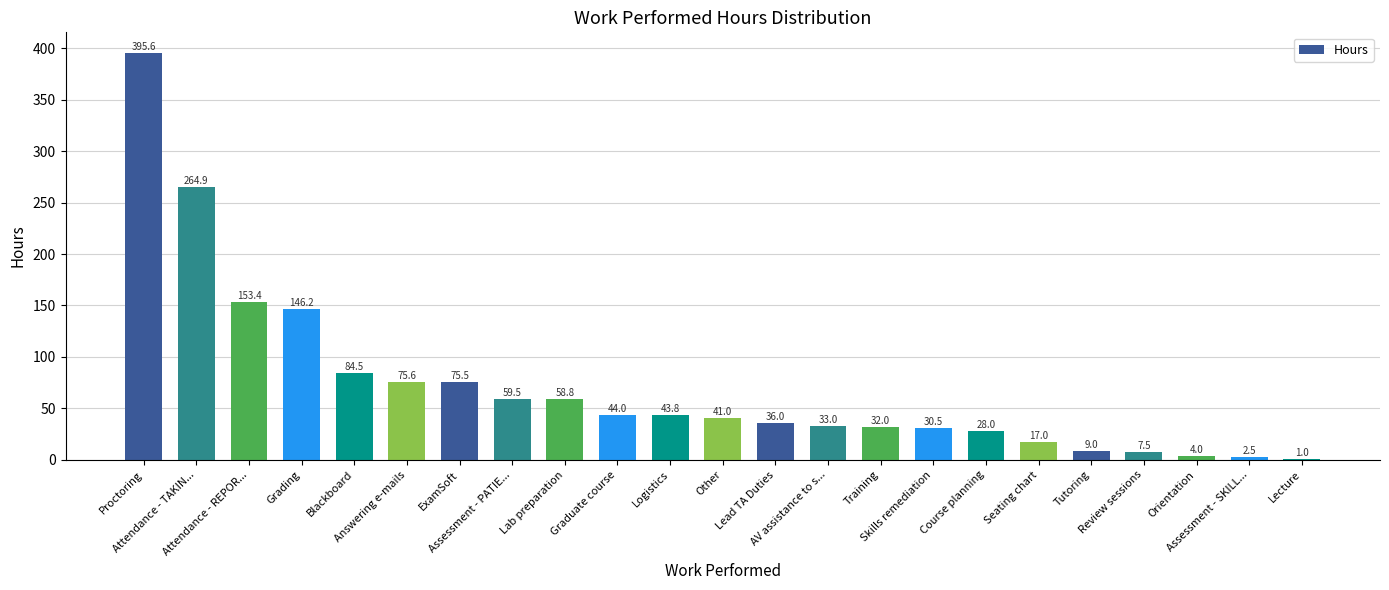

The chart shows a value of 9.0 at Tutoring. True or false?

True